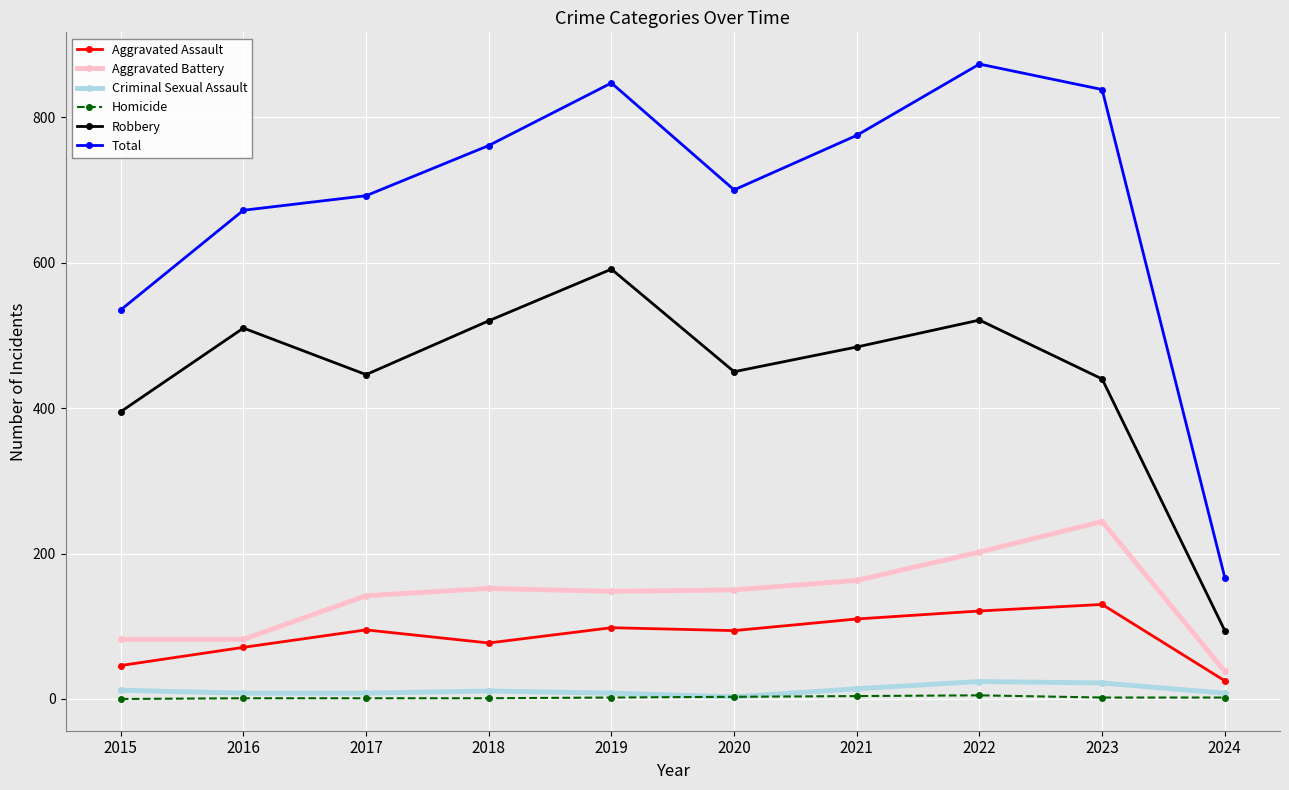

At which label does Aggravated Battery first exceed 150?

2018